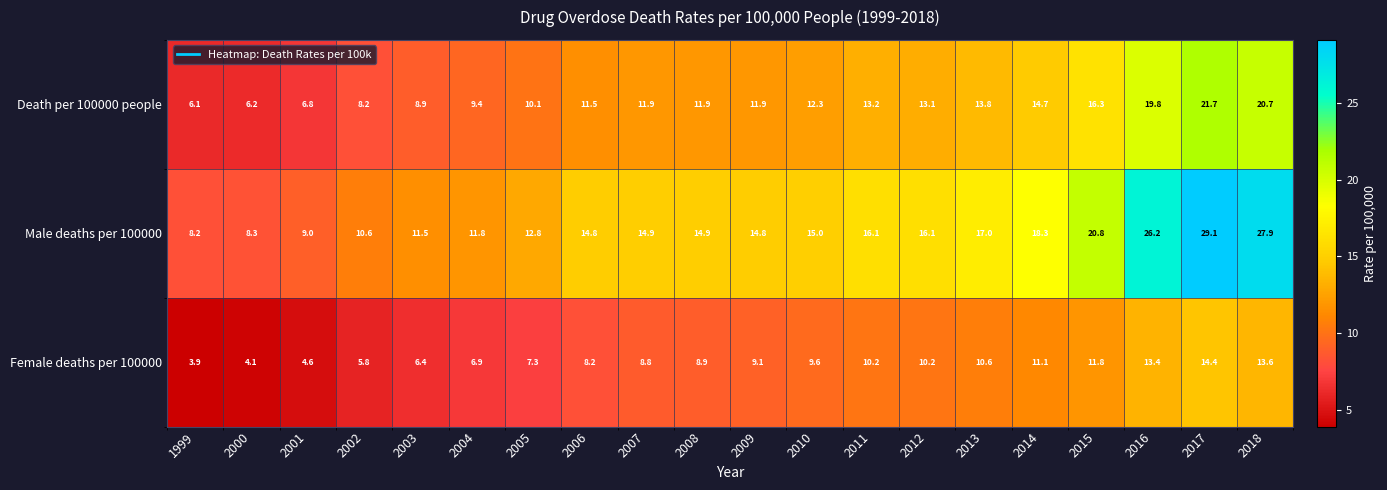

List the series in order of their peak value, highest first.

Male deaths per 100000, Death per 100000 people, Female deaths per 100000